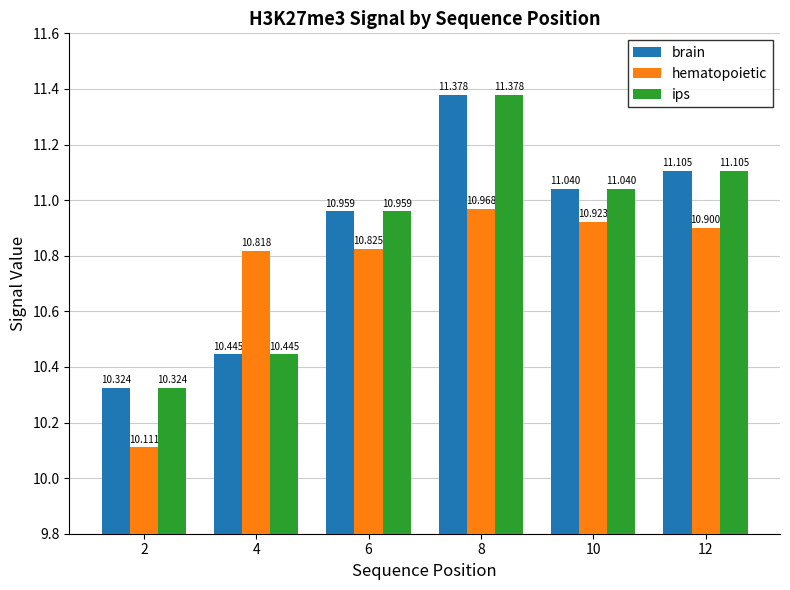

What is the value of the ips bar at the 3rd from the left?

11.0